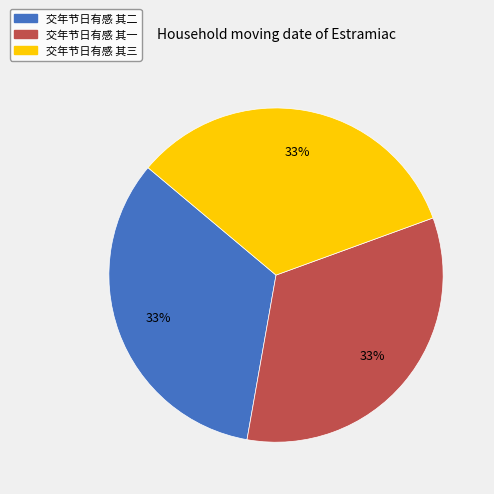

How many slices are in this pie chart?

3